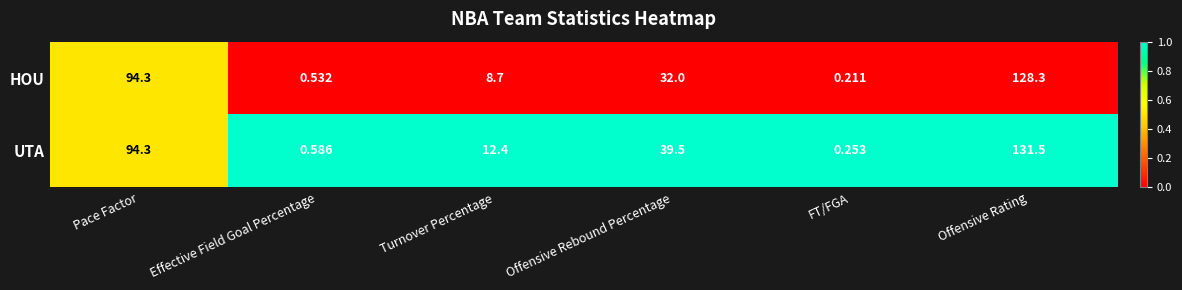

Rank the series at FT/FGA from highest to lowest value.

UTA, HOU